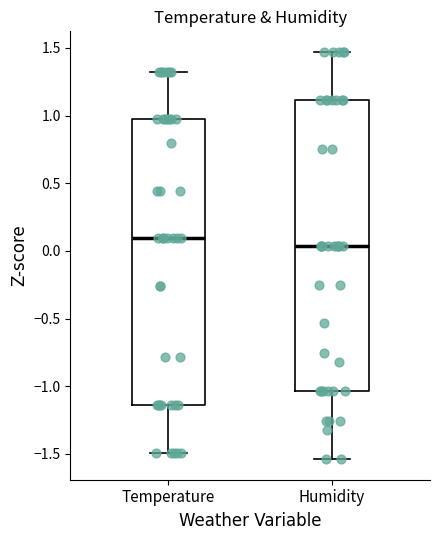

Reading left to right, read every box against the y-axis: the position of its median line, the range the box covers, and the ends of its whiskers. The values are not printed on the chart, so give them approximately, as read against the axis.

Temperature: median 0.10, box -1.15 to 0.95, whiskers -1.50 to 1.30
Humidity: median 0.05, box -1.05 to 1.10, whiskers -1.55 to 1.45